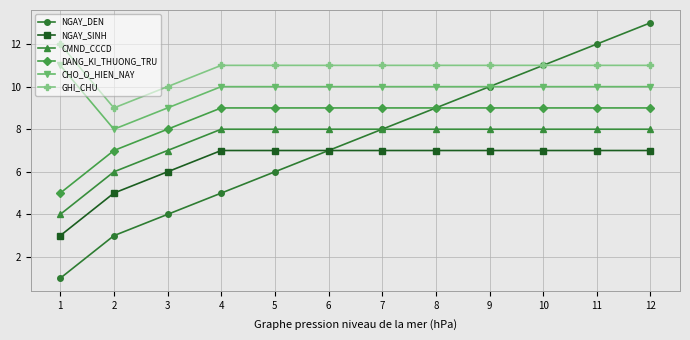

The NGAY_SINH series shows 4 at 9. True or false?

False